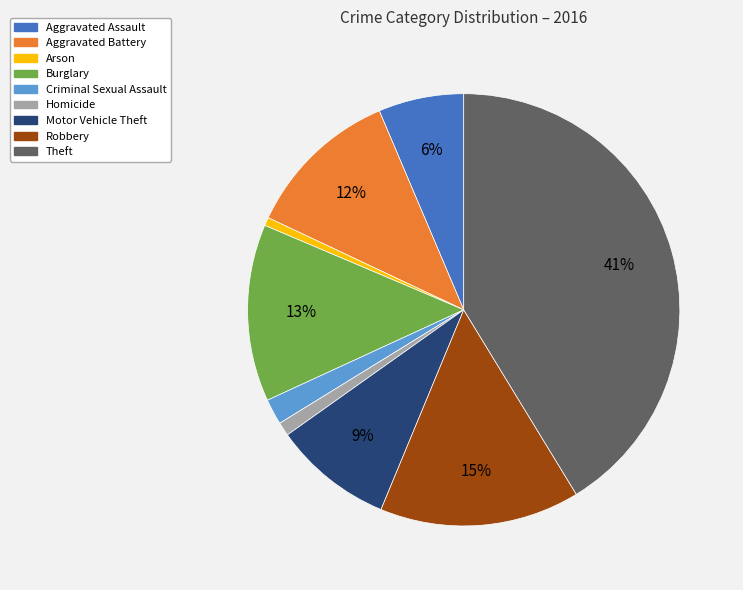

Between Homicide and Aggravated Battery, which is larger?

Aggravated Battery